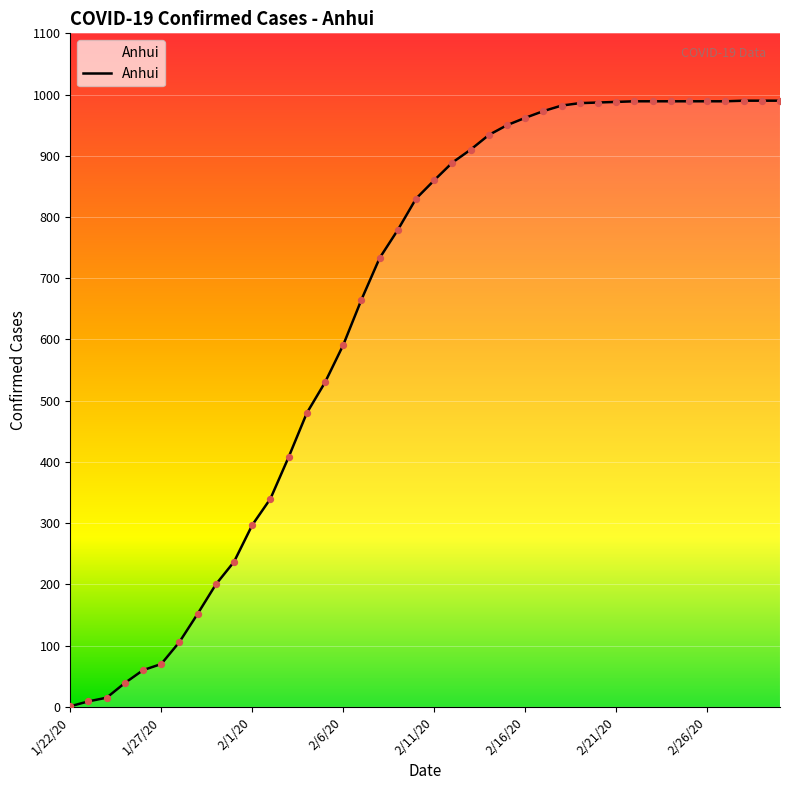

What is the difference between the maximum and minimum values?

989